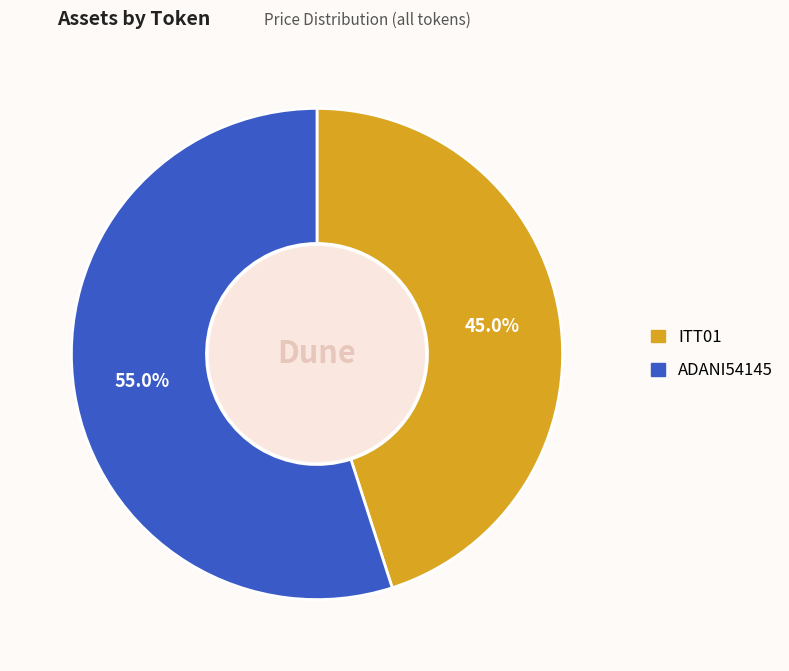

Between ADANI54145 and ITT01, which is larger?

ADANI54145